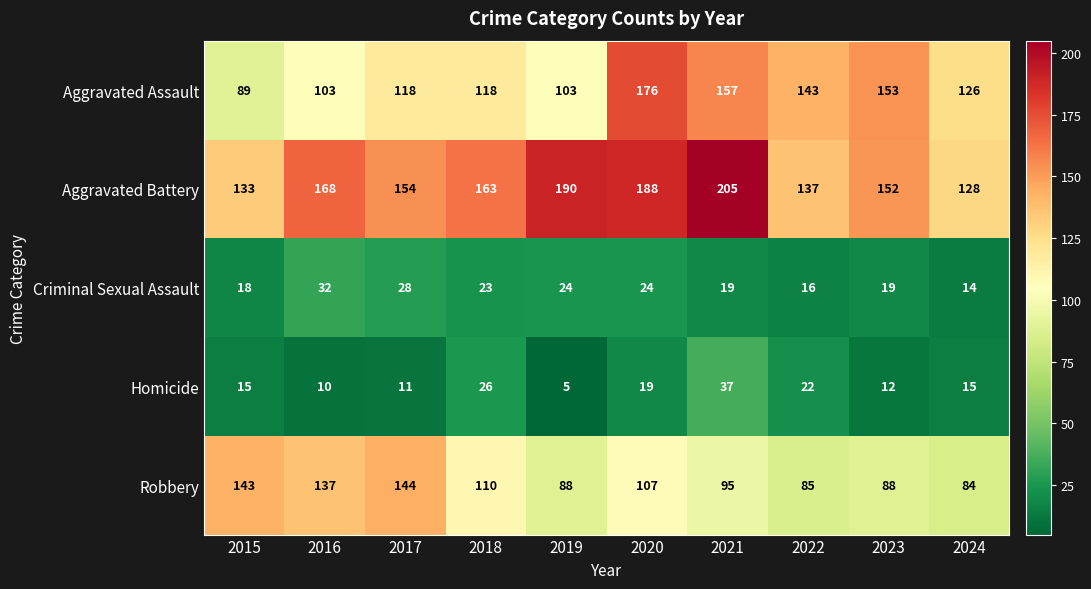

What is the average value of the Criminal Sexual Assault series?

22